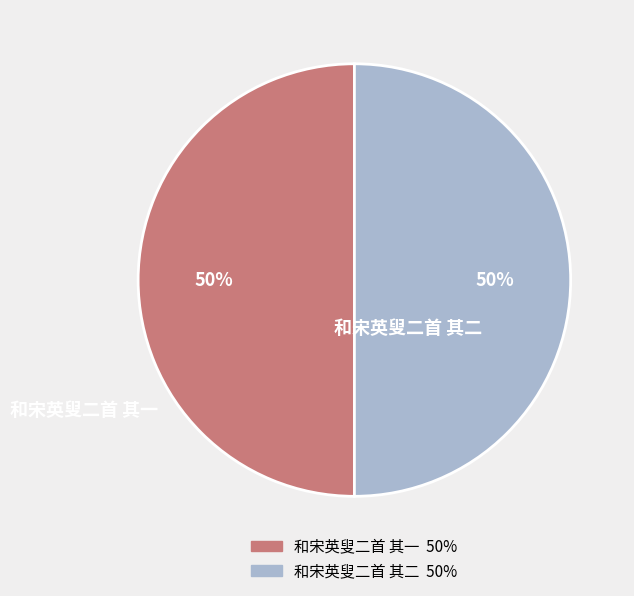

What is the ratio of the value at 和宋英叟二首 其二 to the value at 和宋英叟二首 其一?

1.0